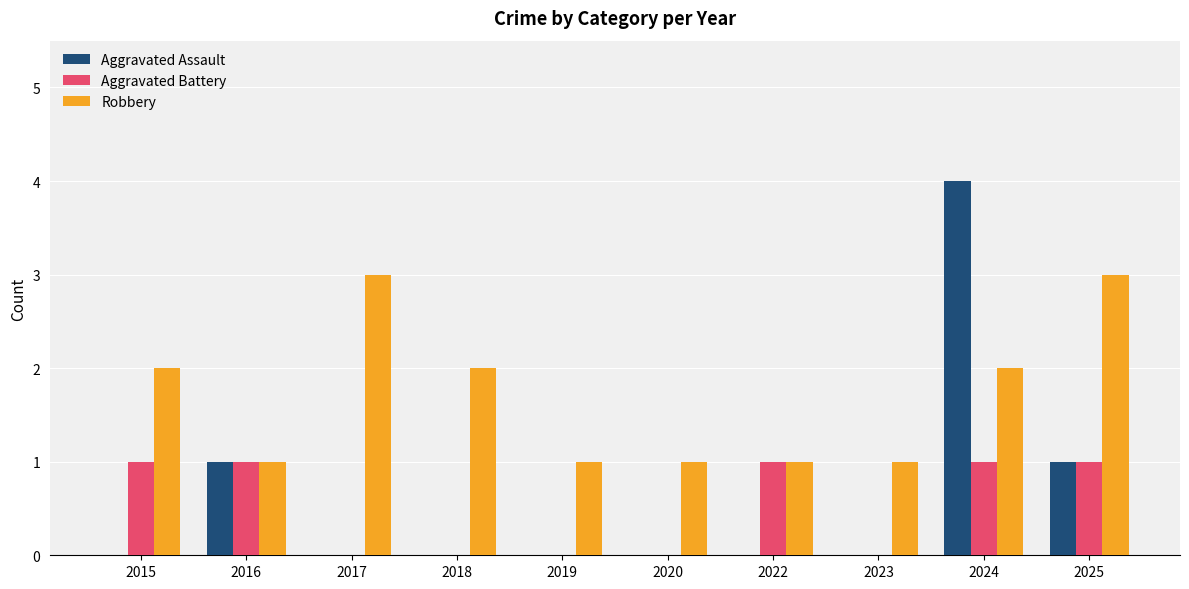

At which category is the sum across all series the highest?

2024